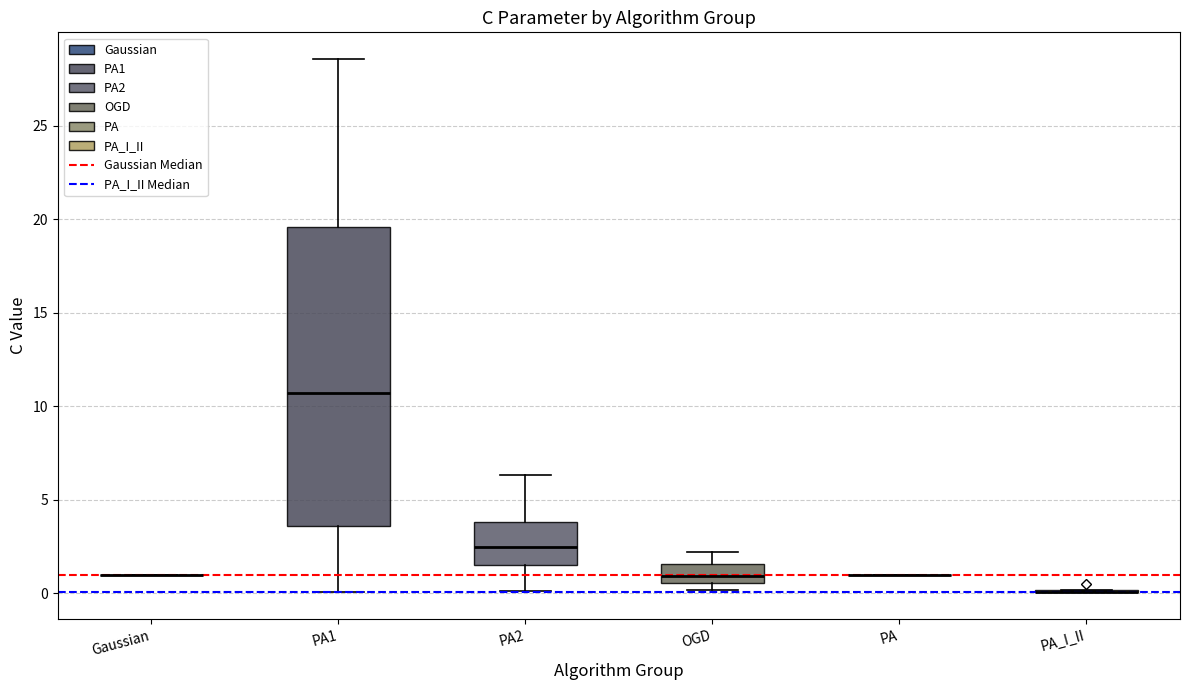

Reading left to right, transcribe this box plot: for each box, give where its median line is, the range the box spans, and where its two whiskers end, as read against the y-axis. The values are not printed on the chart, so give them approximately, as read against the axis.

Gaussian: box collapsed to a line at 1.0, whiskers 1.0 to 1.0
PA1: median 10.5, box 3.5 to 19.5, whiskers 0.0 to 28.5
PA2: median 2.5, box 1.5 to 4.0, whiskers 0.0 to 6.5
OGD: median 1.0, box 0.5 to 1.5, whiskers 0.0 to 2.0
PA: box collapsed to a line at 1.0, whiskers 1.0 to 1.0
PA_I_II: box collapsed to a line at 0.0, whiskers 0.0 to 0.0